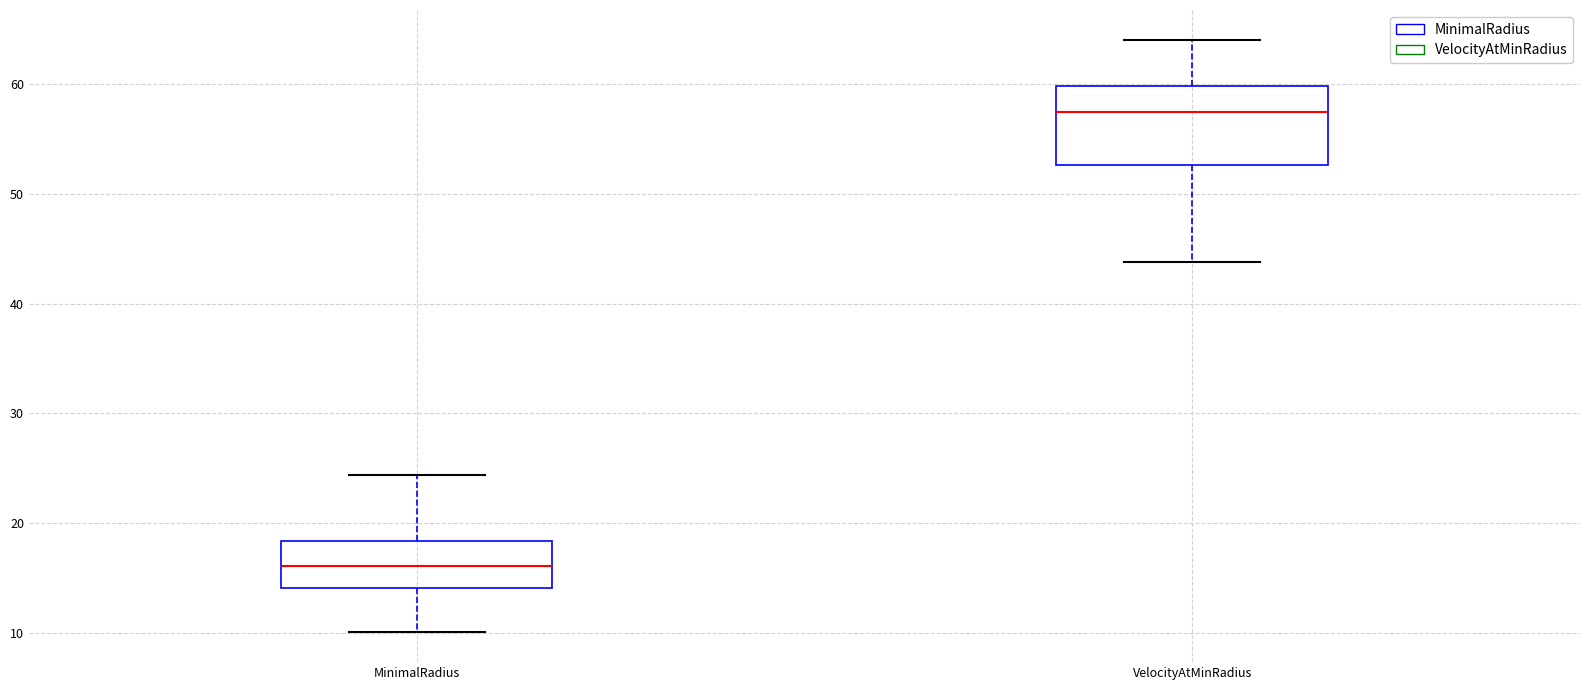

Reading left to right, read every box against the y-axis: the position of its median line, the range the box covers, and the ends of its whiskers. The values are not printed on the chart, so give them approximately, as read against the axis.

MinimalRadius: median 16, box 14 to 18, whiskers 10 to 24
VelocityAtMinRadius: median 57, box 53 to 60, whiskers 44 to 64